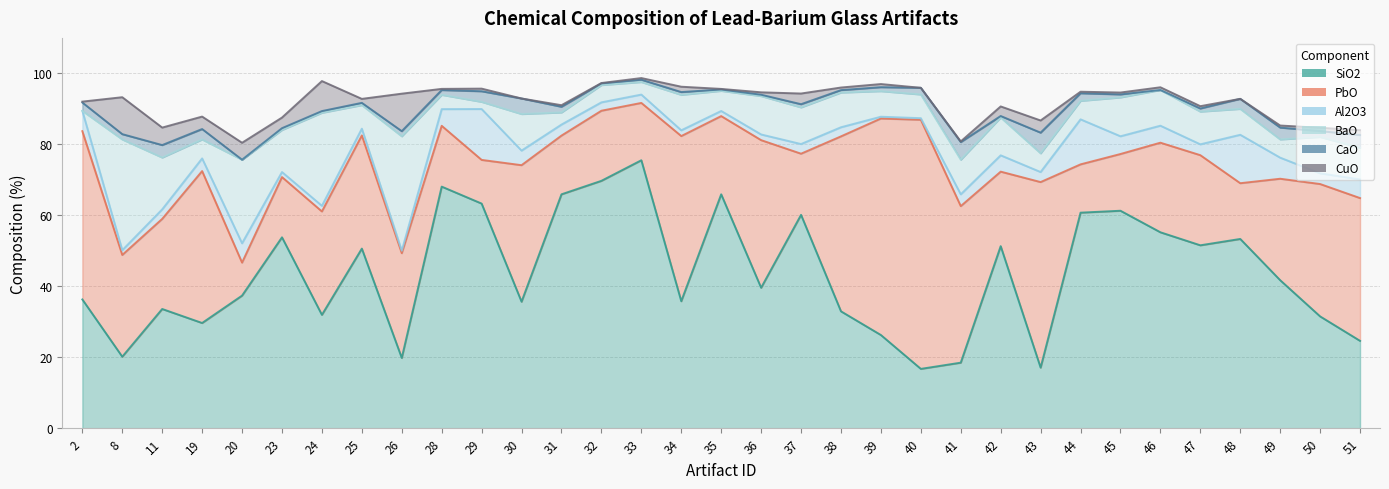

Rank the series at 45 from highest to lowest value.

SiO2, PbO, BaO, Al2O3, CaO, CuO